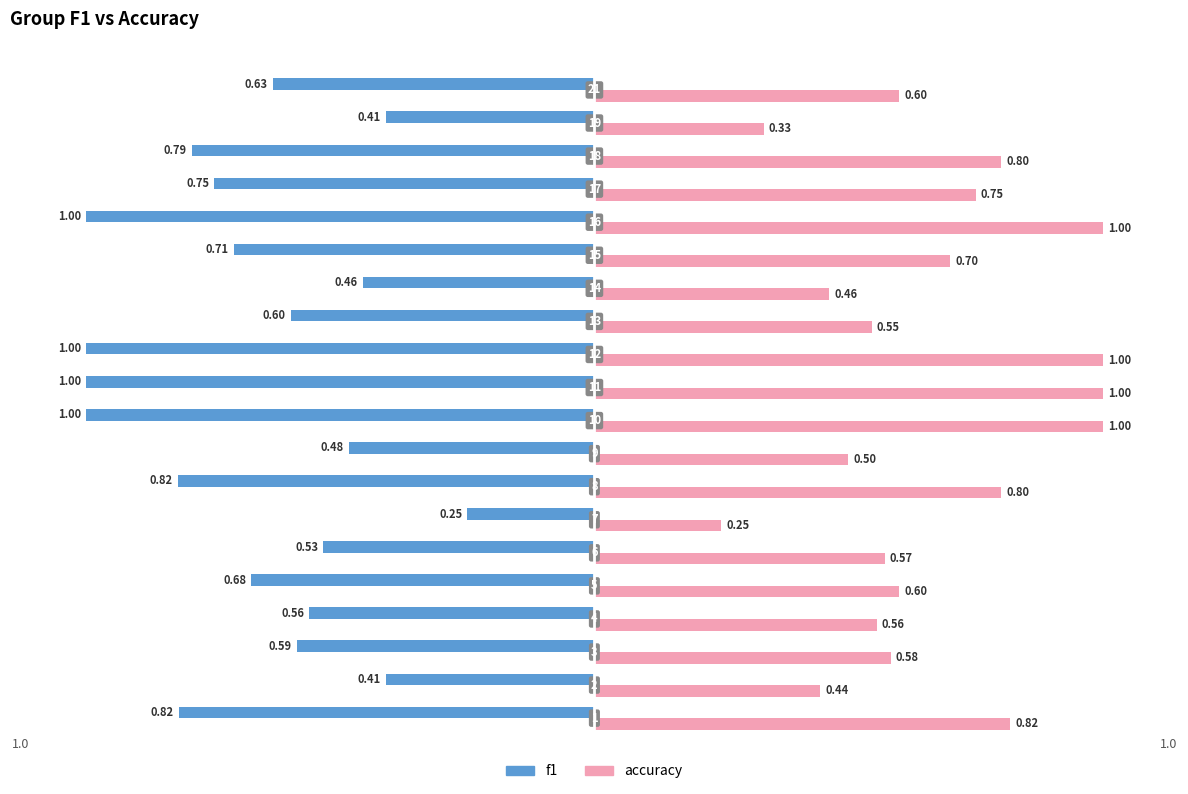

List the series in order of their overall mean, lowest first.

f1, accuracy